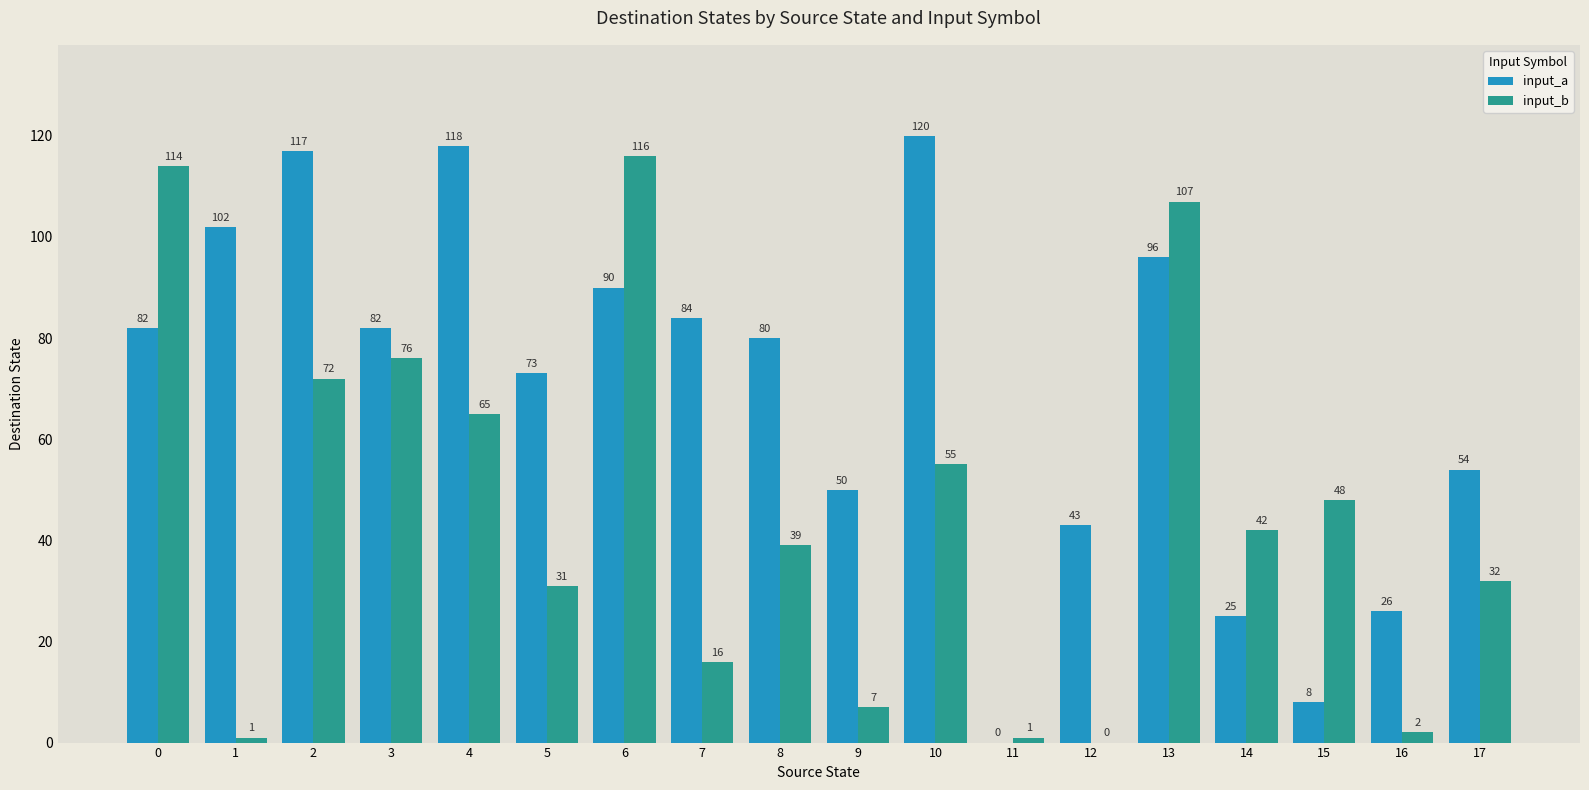

Which series has the widest spread of values?

input_a